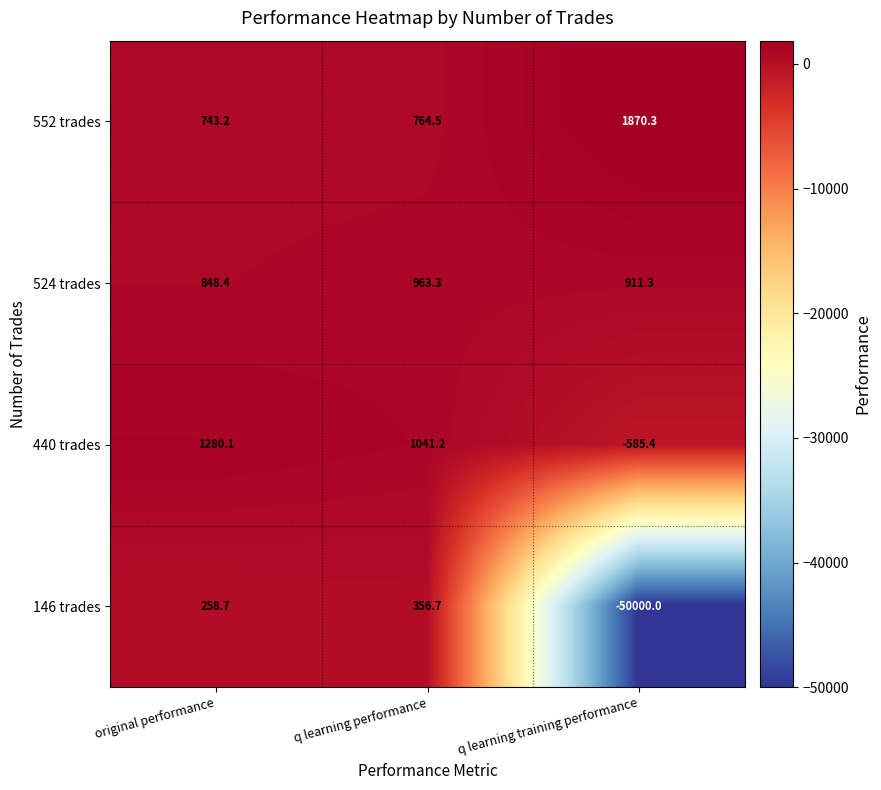

What is the approximate value of 552 trades at original performance?

743.2